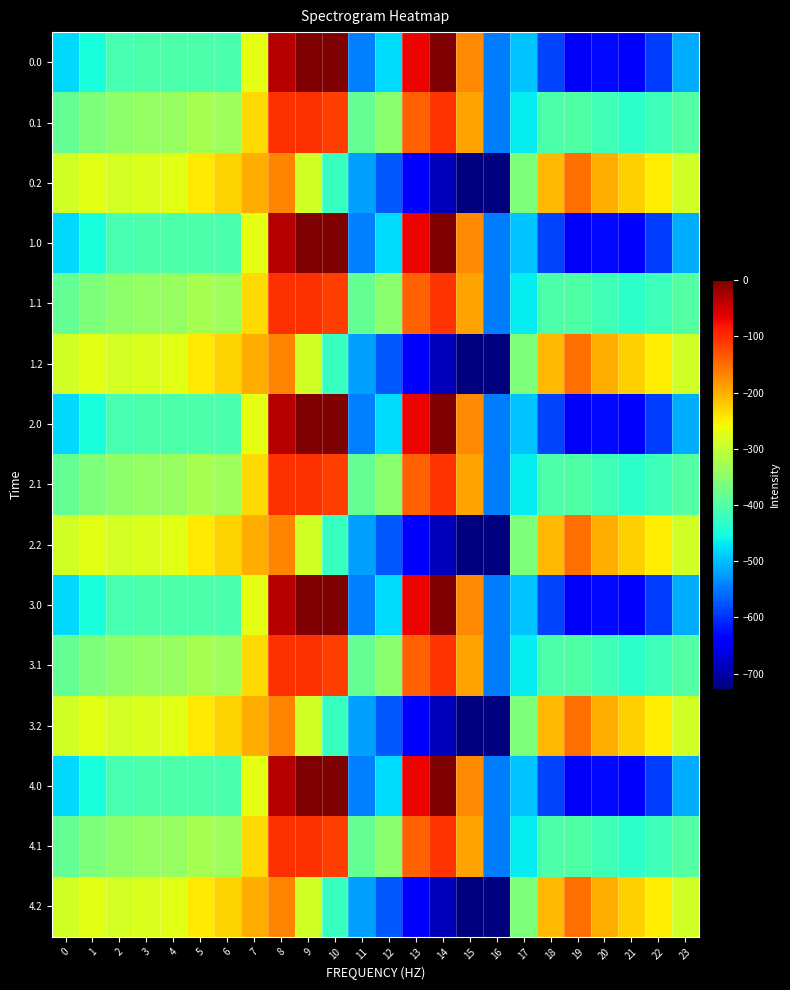

How many categories are shown in the chart?

24